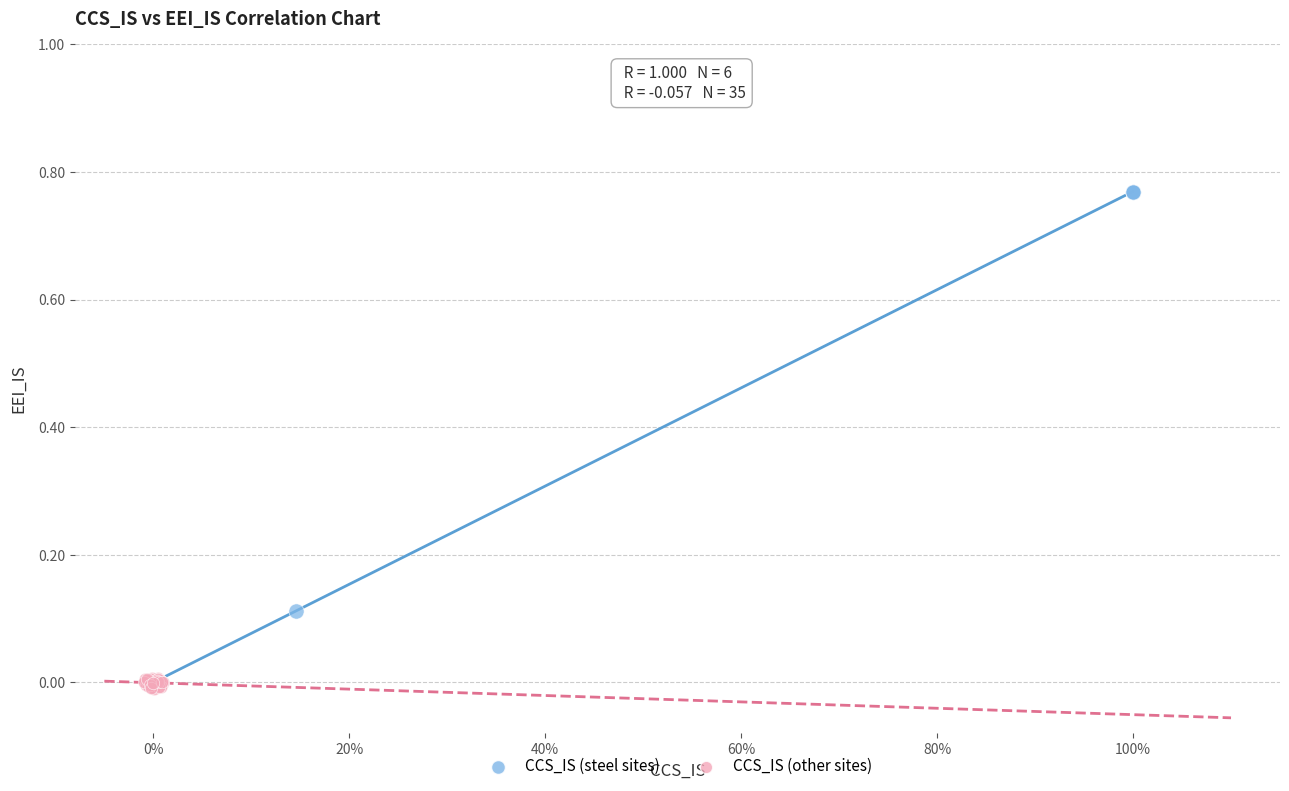

Which series reaches the minimum Y coordinate?

CCS_IS (other sites)